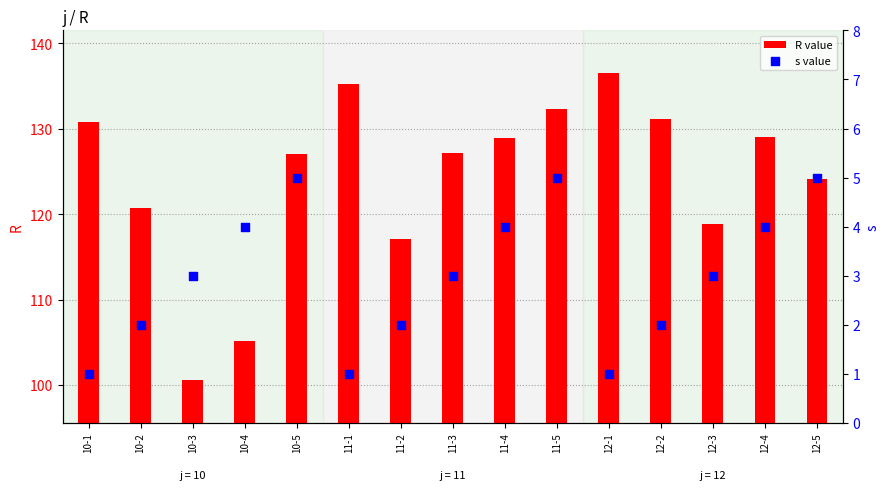

Which series has the widest spread of Y values?

R value